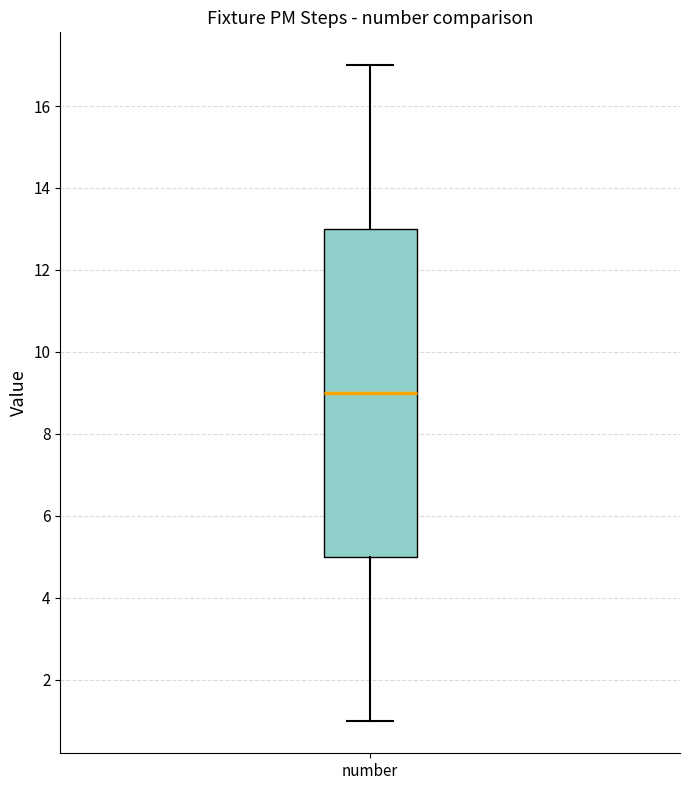

Where is the lower edge of the box for number on the y-axis? The values are not printed on the chart, so give them approximately, as read against the axis.

5